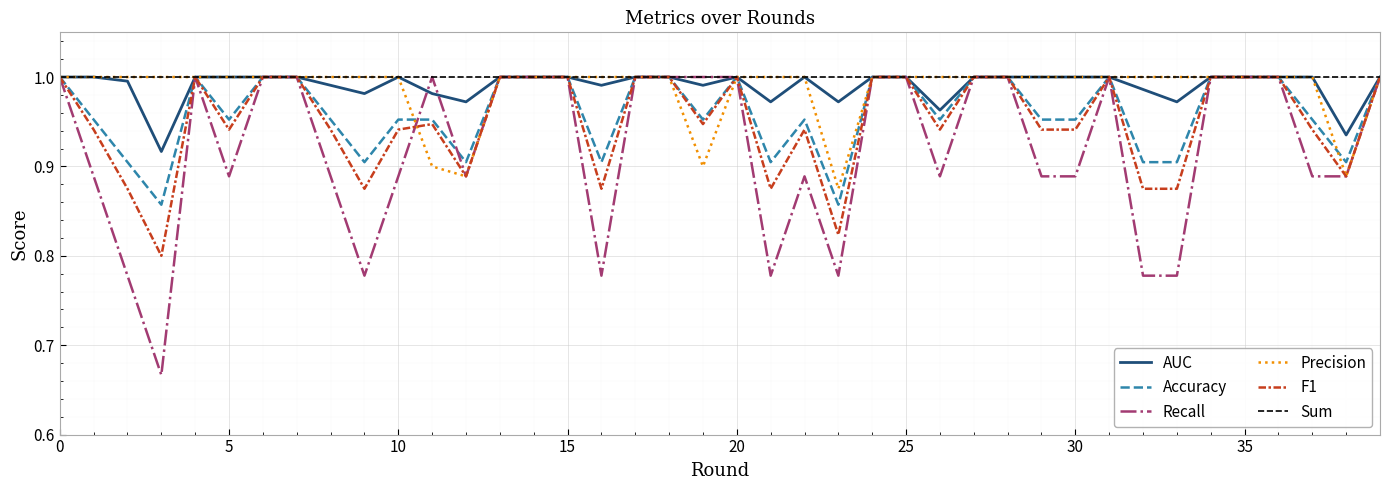

Count the number of categories in the chart.

40